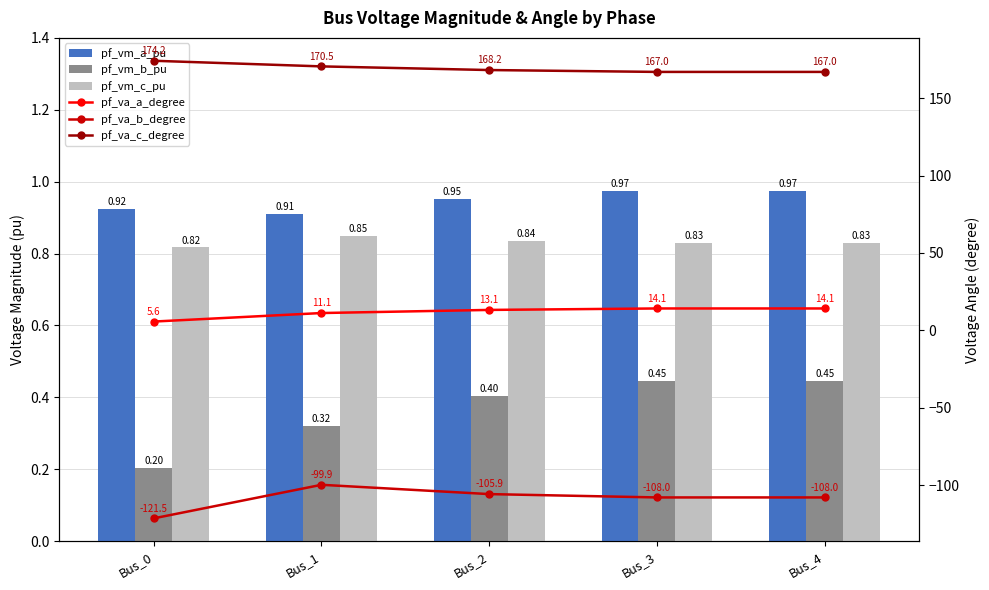

Between Bus_4 and Bus_3, which is larger?

Bus_4